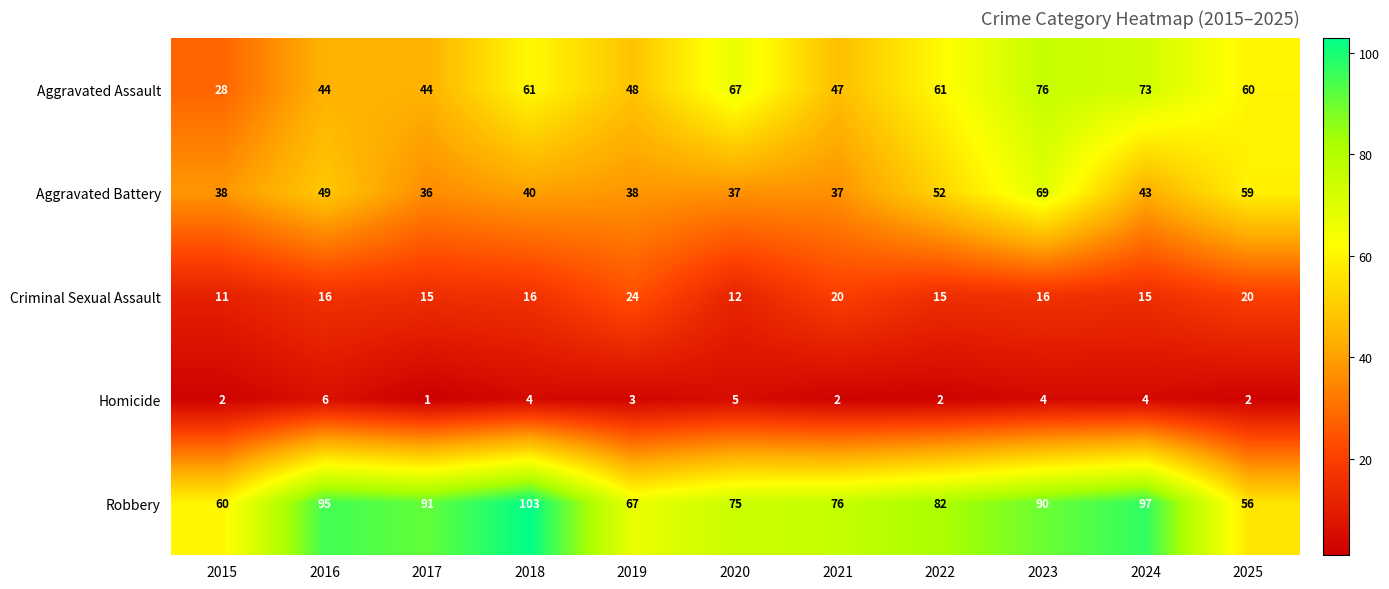

True or false: Aggravated Assault has a value of 67 at 2020.

True